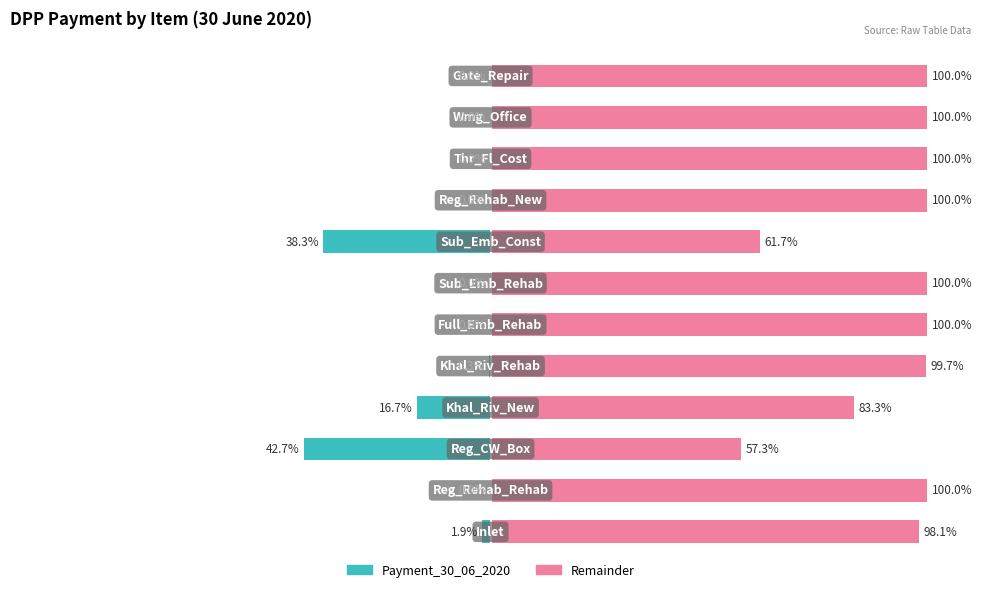

What is the difference between the second highest and minimum values in the Remainder series?

42.7